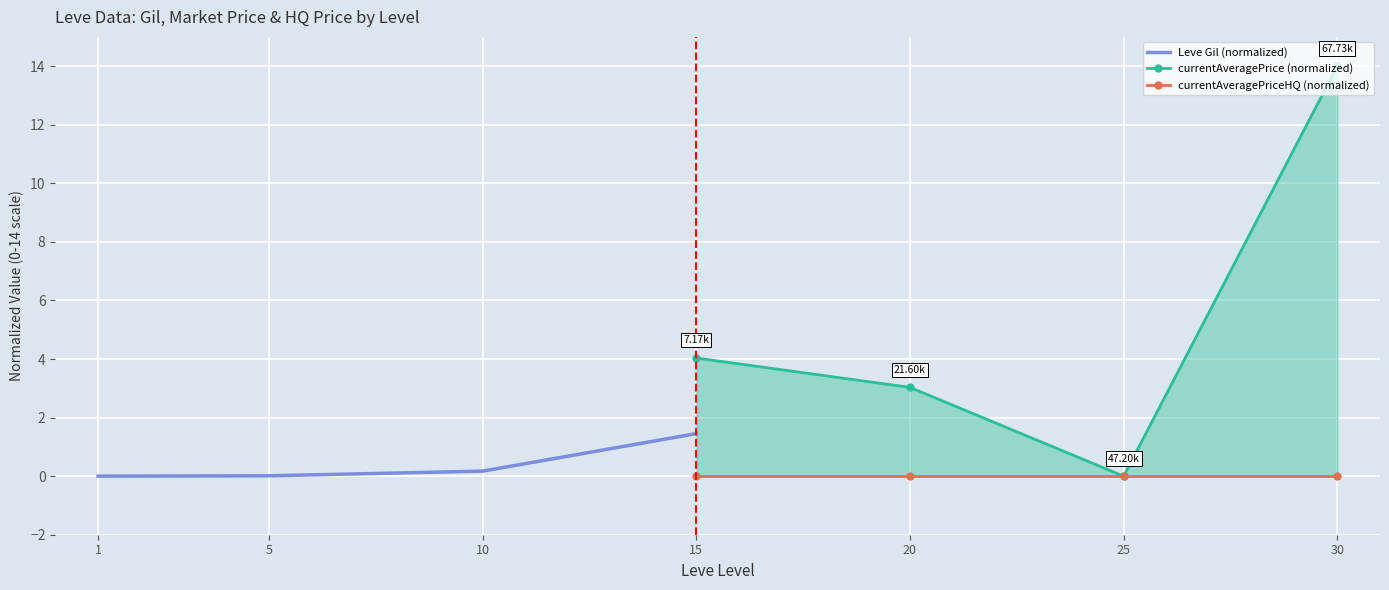

Between 1 and 5, which is larger?

5